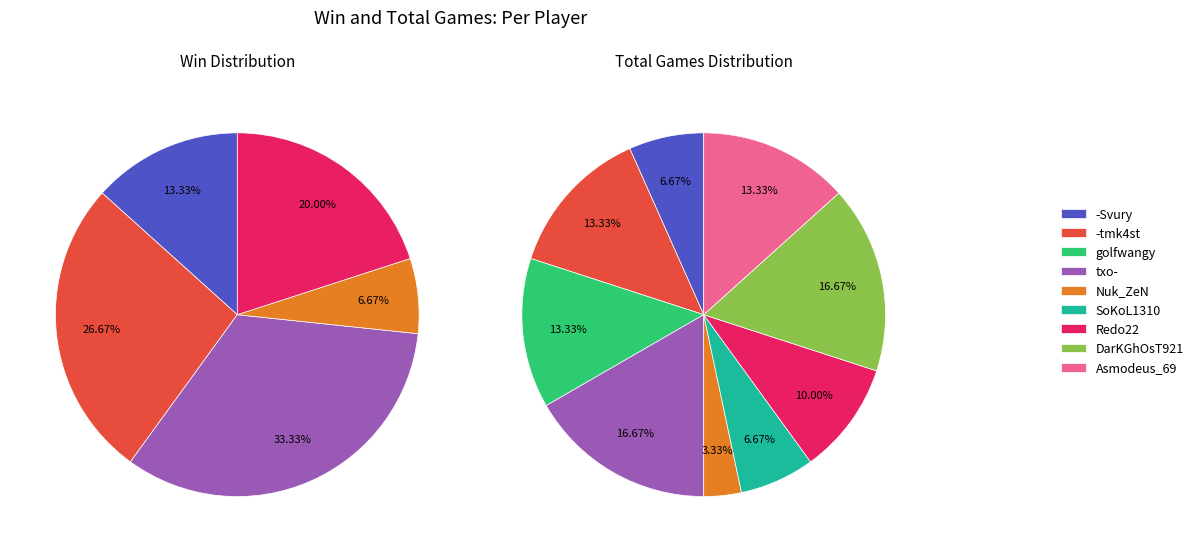

What percentage is the 4 slice, to the nearest percent?

7%